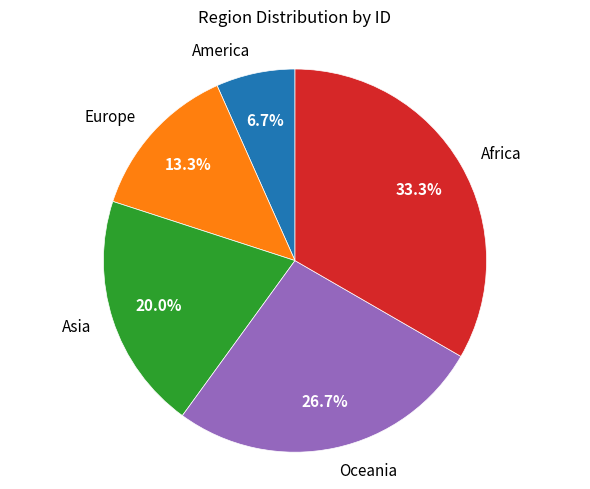

What percentage is the Europe slice, to the nearest percent?

13%